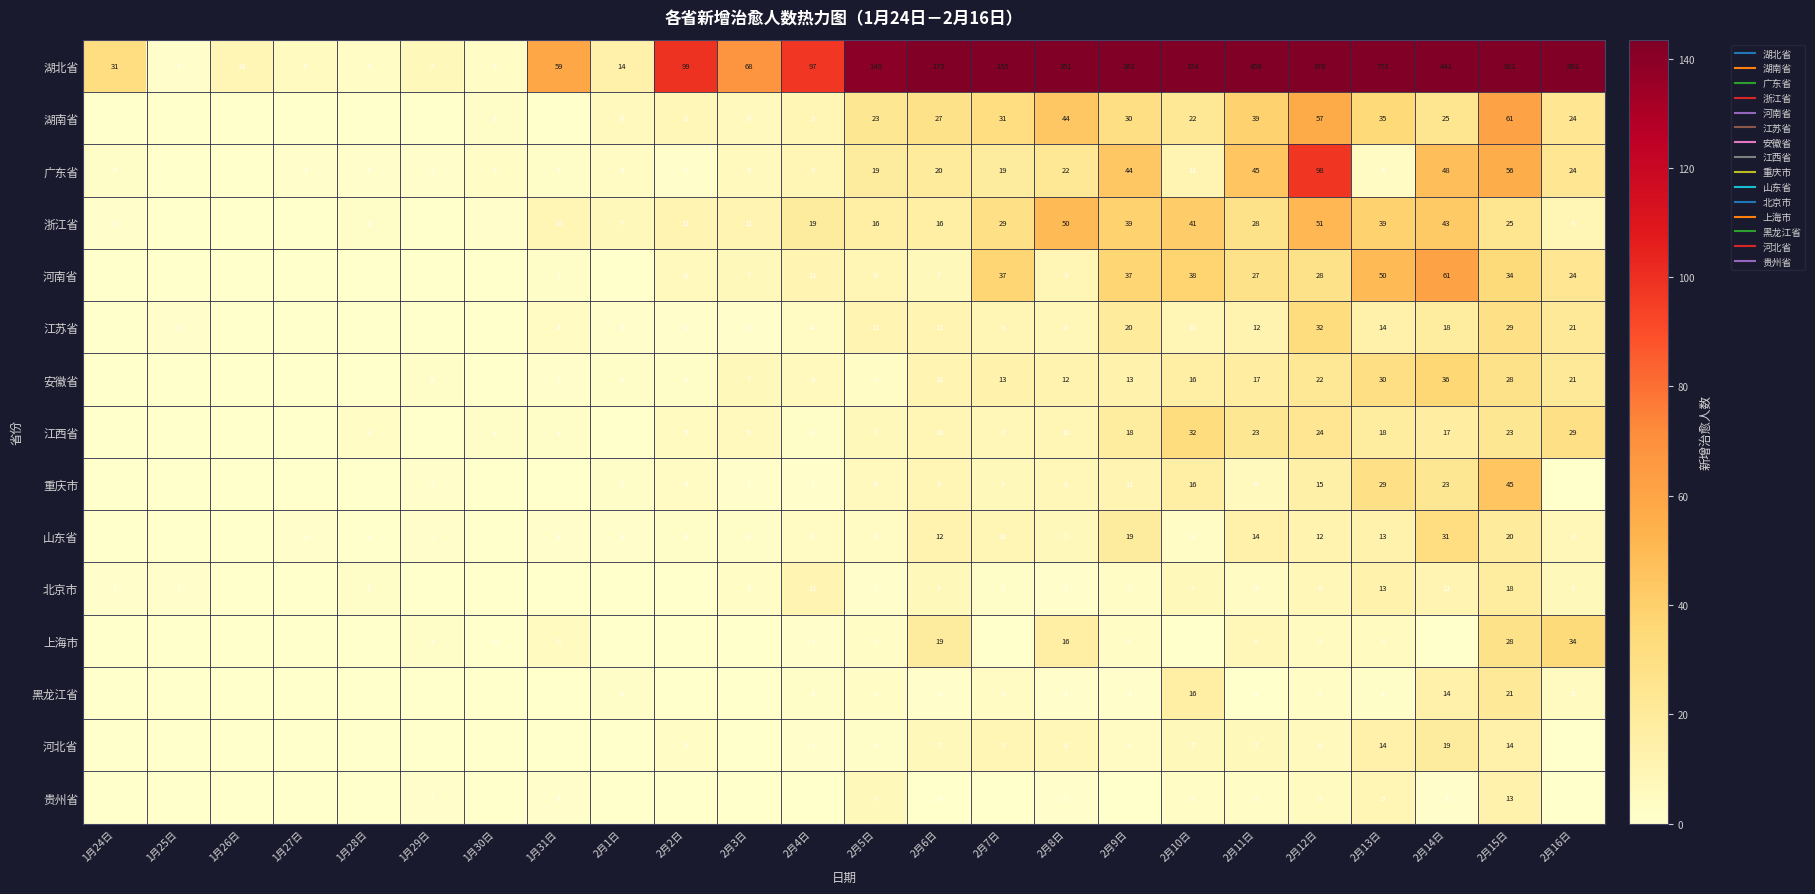

What is the average value of the 贵州省 series?

2